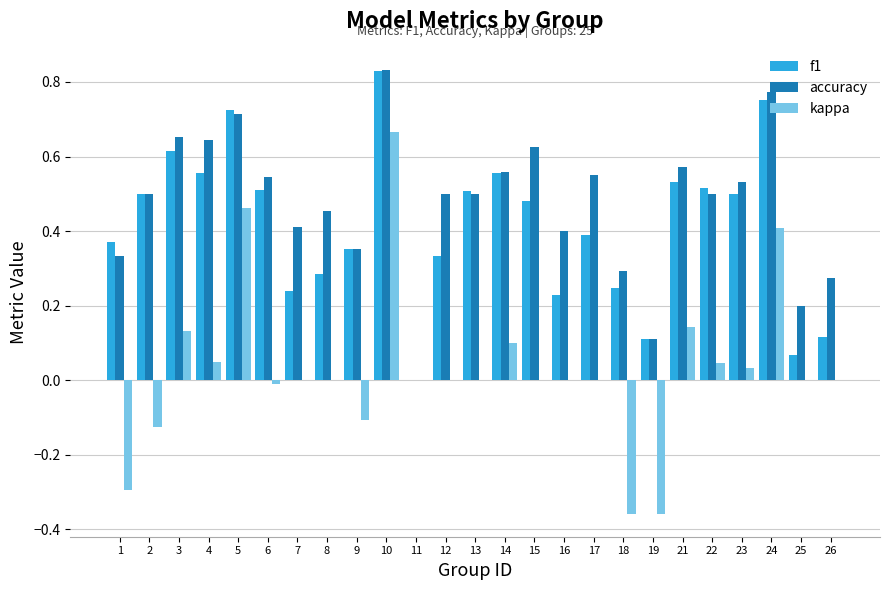

Which series has the largest total across all categories?

accuracy